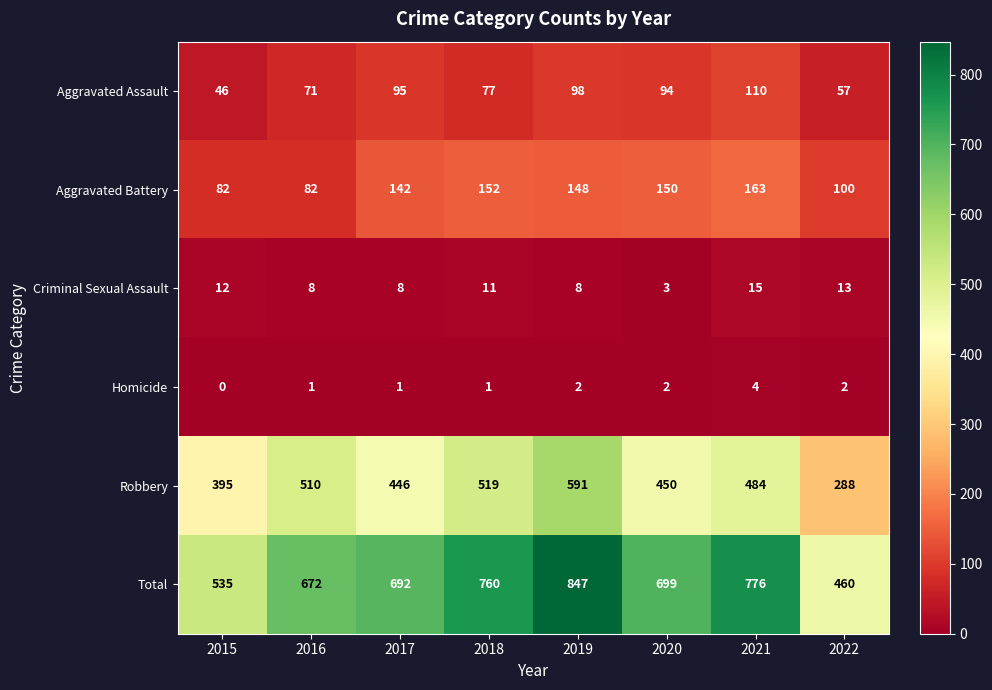

At how many categories does at least one series exceed 66?

8